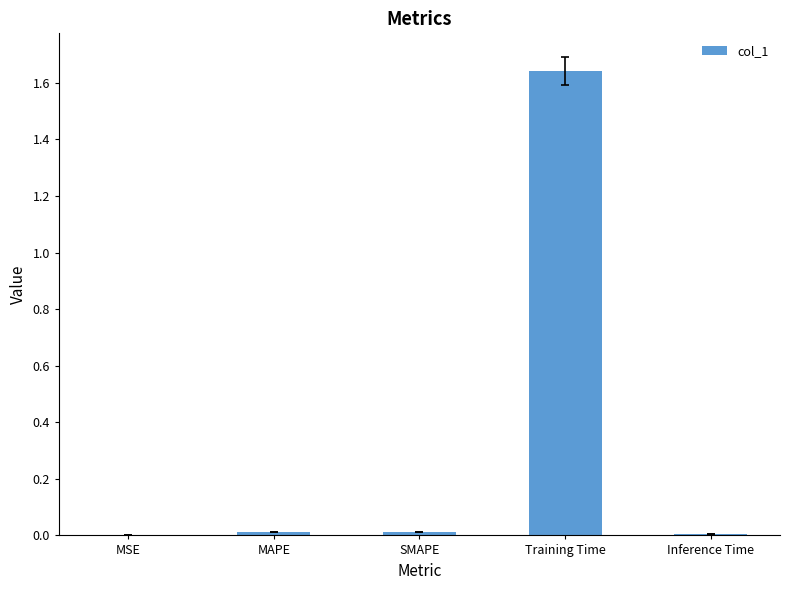

Between MAPE and Training Time, which is larger?

Training Time